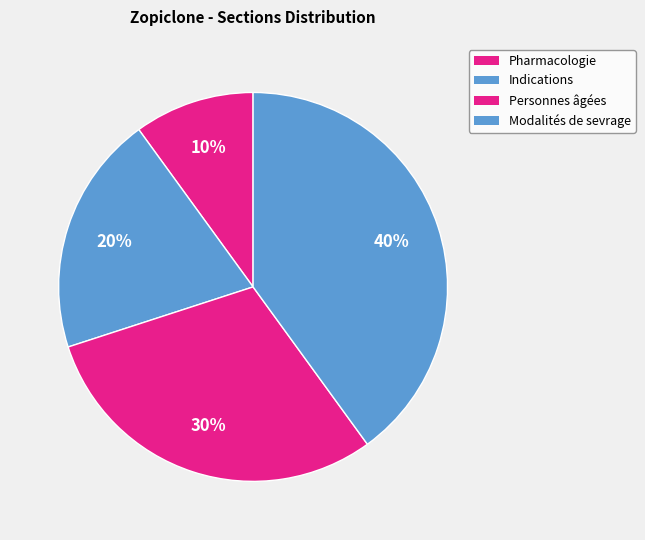

What is the total percentage of Modalités de sevrage and Pharmacologie?

50.0%